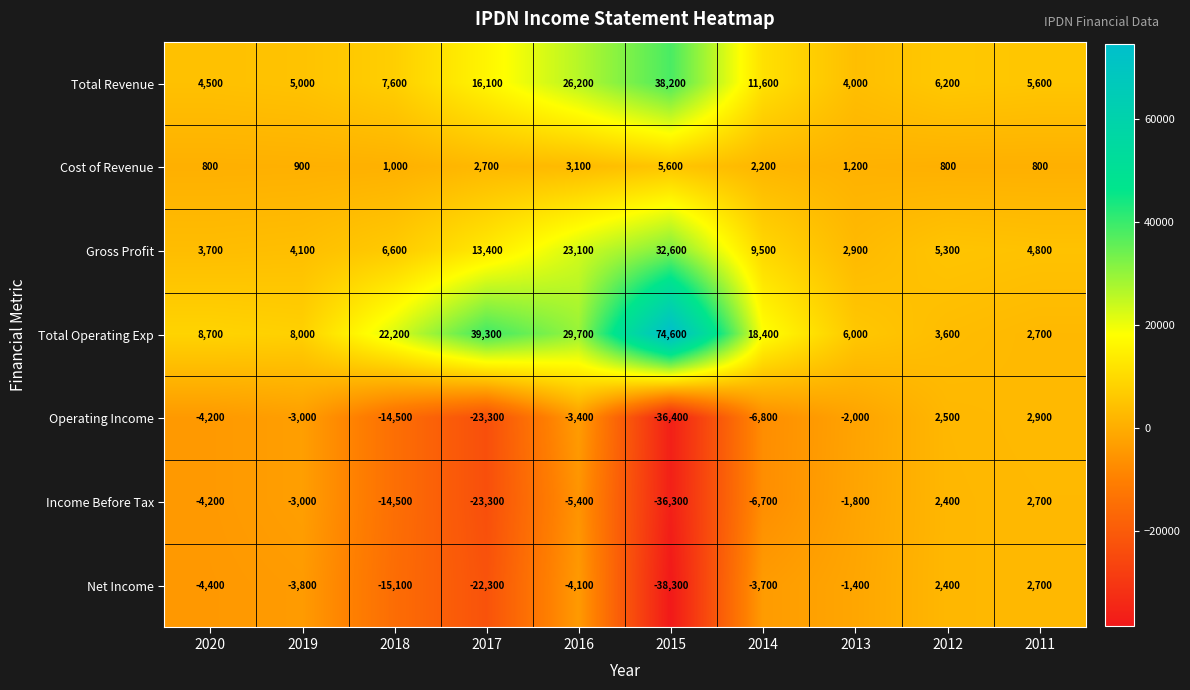

How many data points in Net Income are above -3800?

4